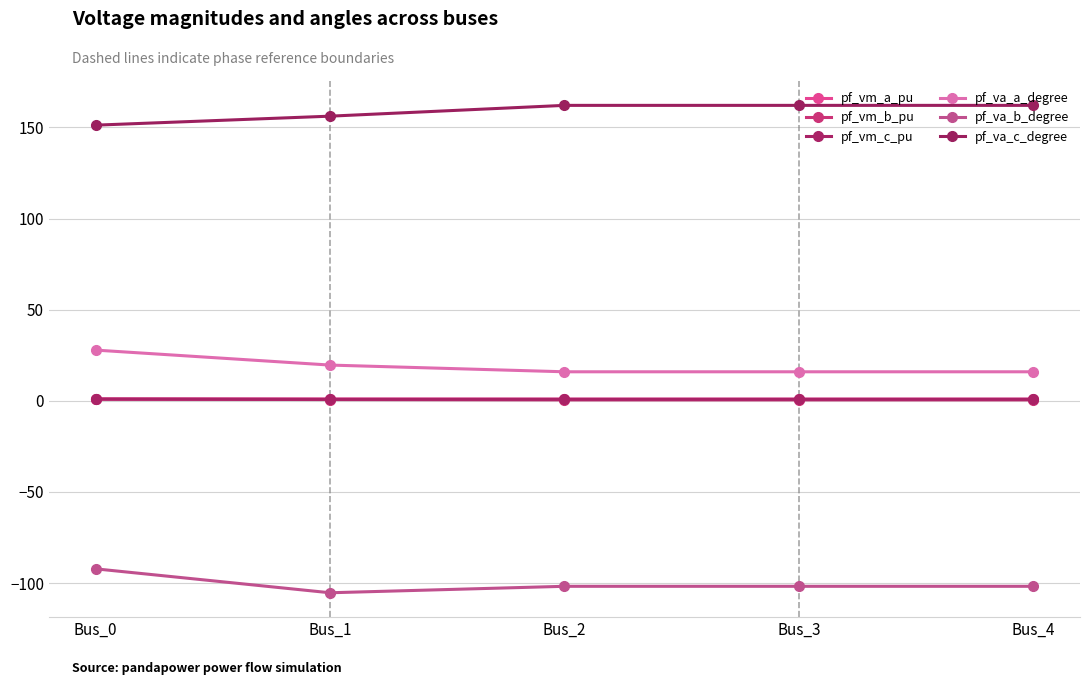

Is it true that pf_va_c_degree equals 80.1 at Bus_2?

False